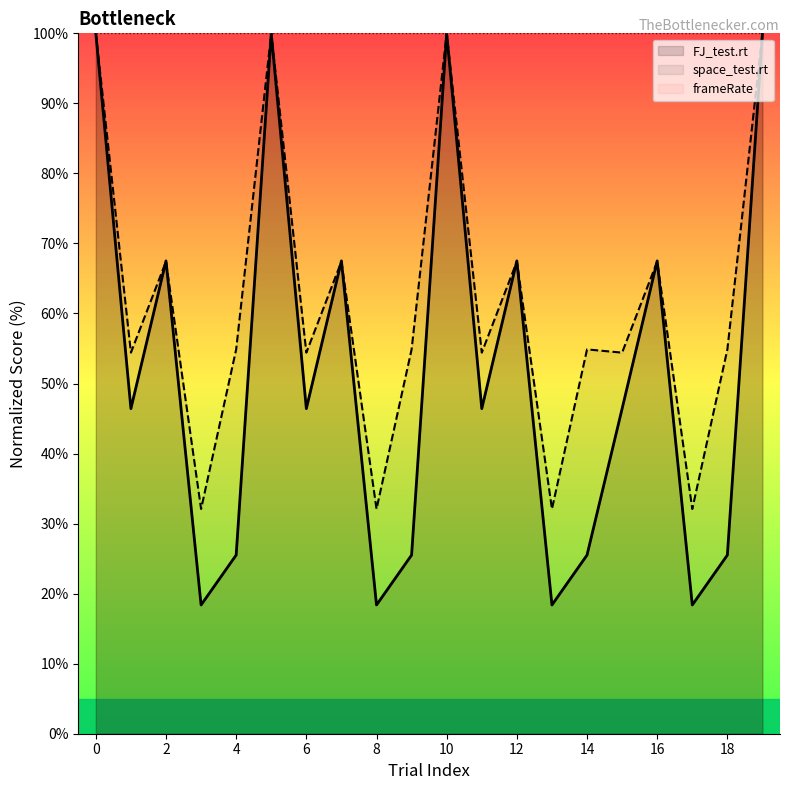

At how many categories does at least one series exceed 71?

20